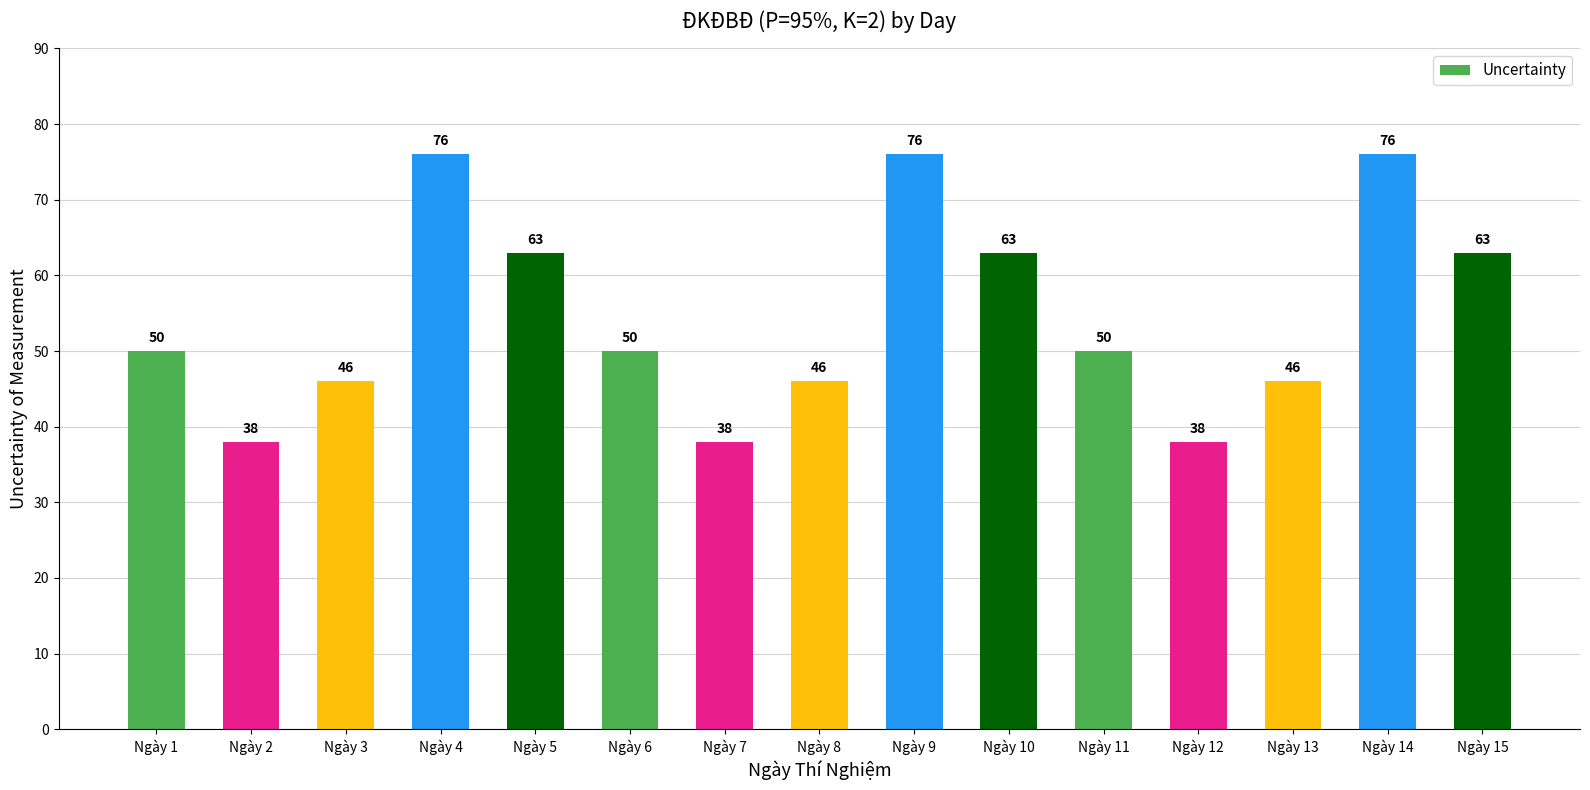

True or false: the data shows 37 at Ngày 10.

False